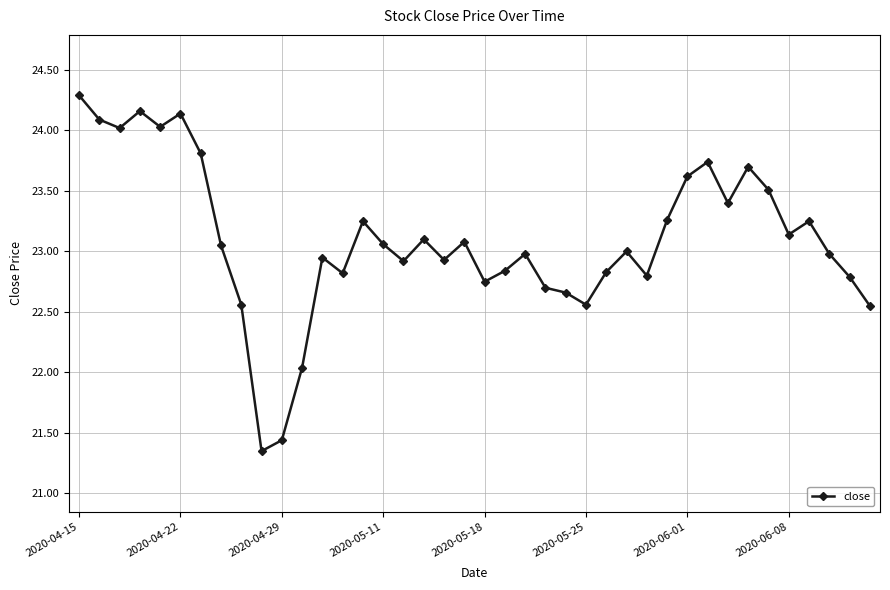

What is the greatest value displayed?

24.3